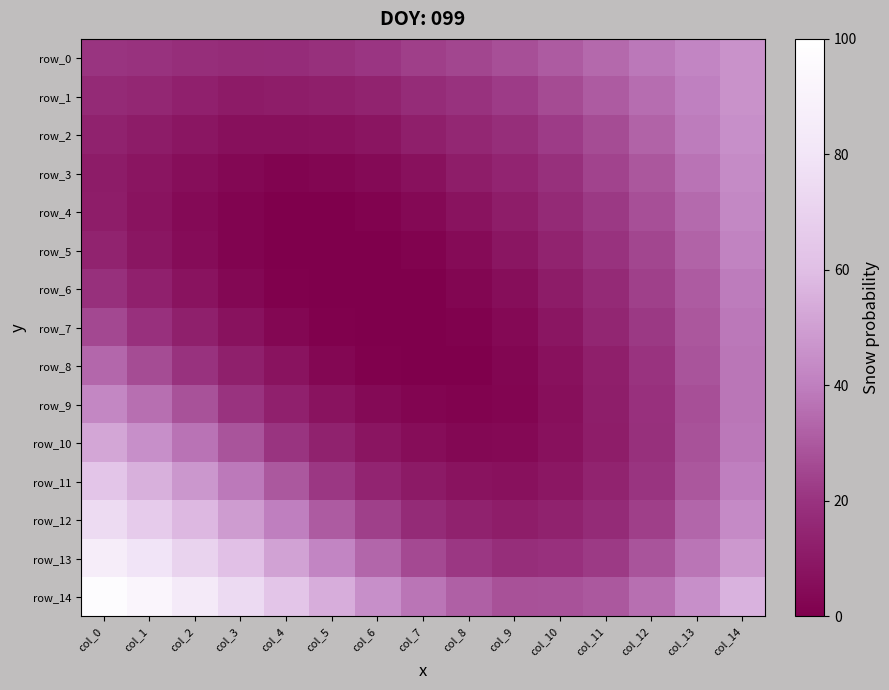

What is the difference between the maximum and minimum values in the row_10 series?

0.1